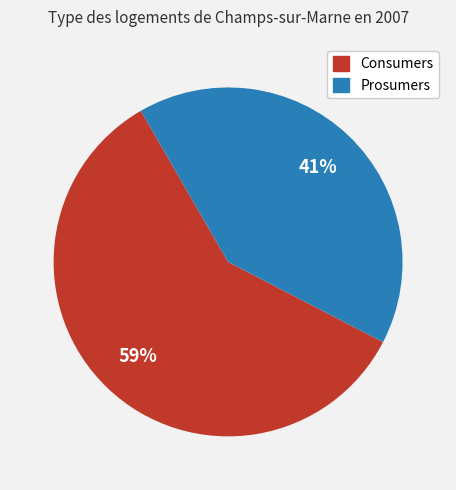

What is the smallest slice in the pie chart?

Prosumers